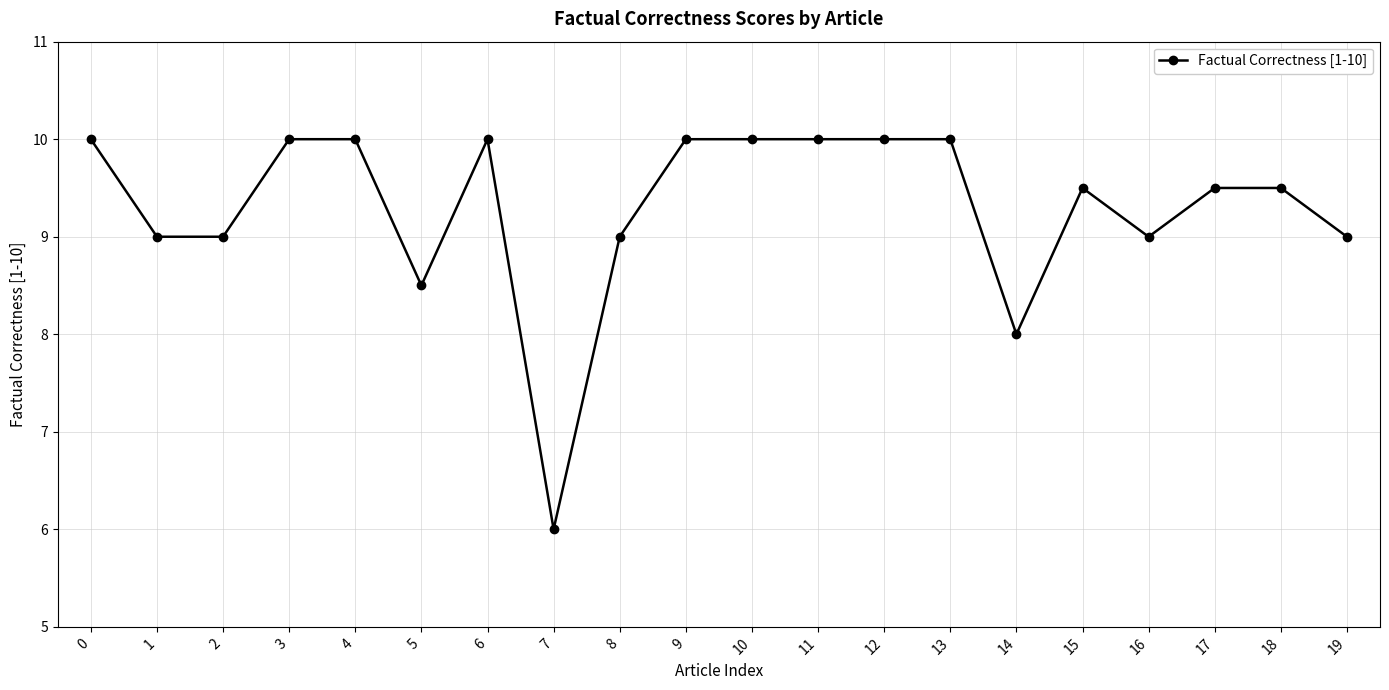

What is the difference between the maximum and second lowest values?

2.0